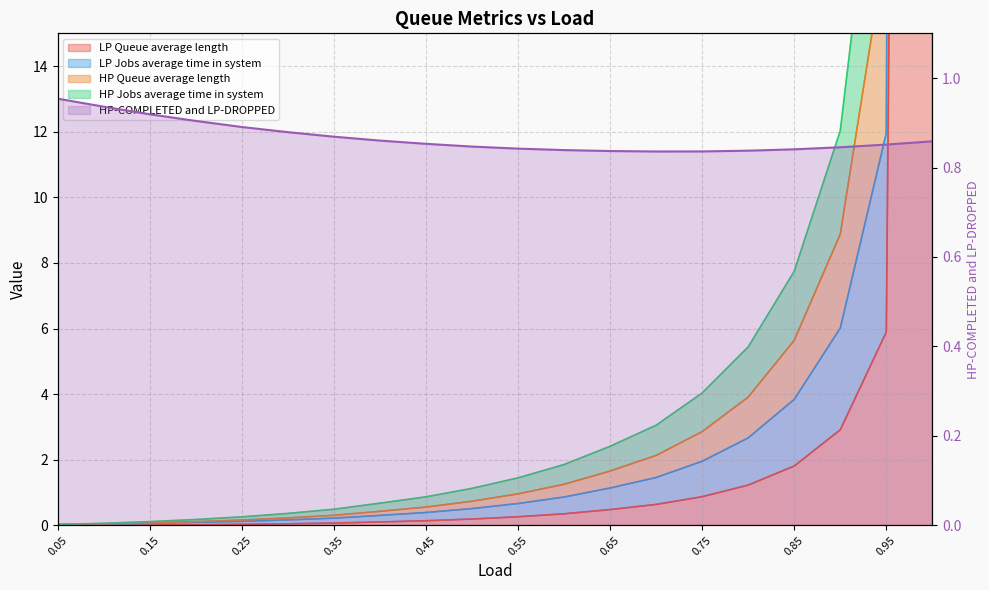

How many points are lower than both their immediate neighbors (excluding endpoints)?

1